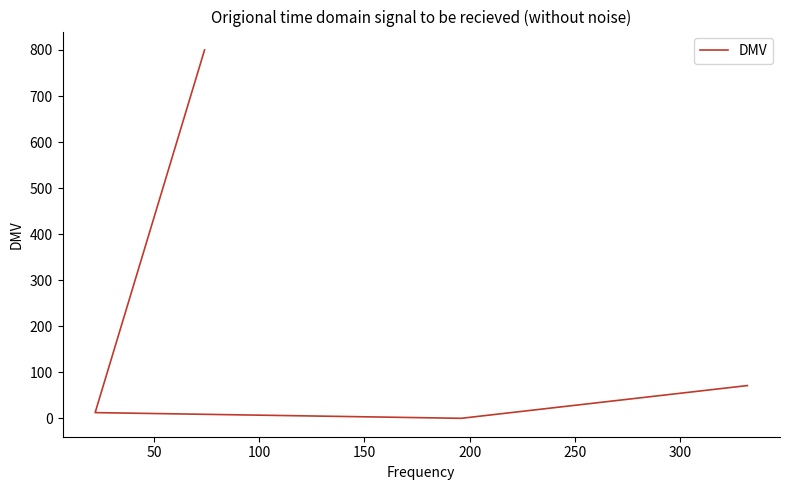

True or false: the data has more than 0 interior local peaks.

False